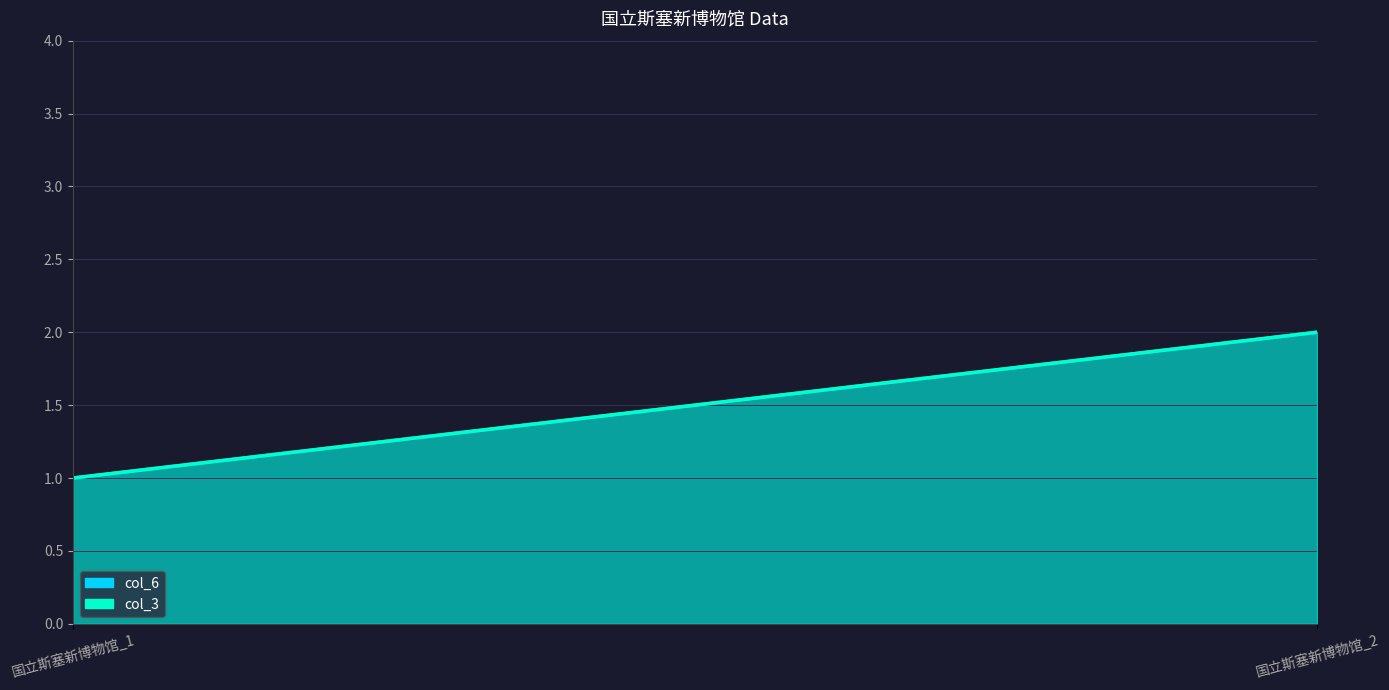

At which category does the chart reach its minimum across all series?

国立斯塞新博物馆_1